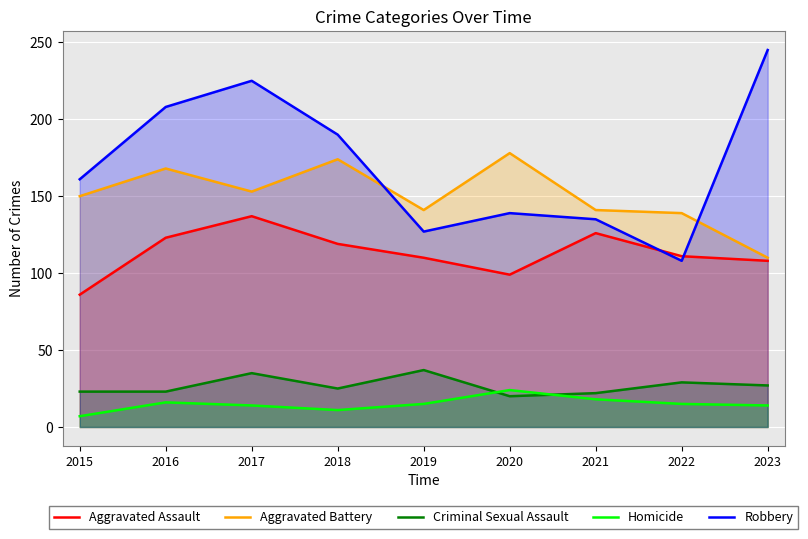

Rank the series by their maximum value, from lowest to highest.

Homicide, Criminal Sexual Assault, Aggravated Assault, Aggravated Battery, Robbery